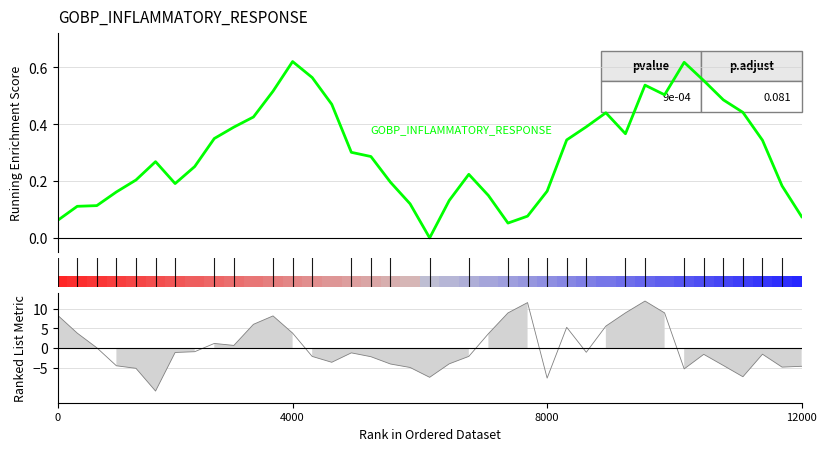

How many values in the GOBP_INFLAMMATORY_RESPONSE series exceed 0?

38